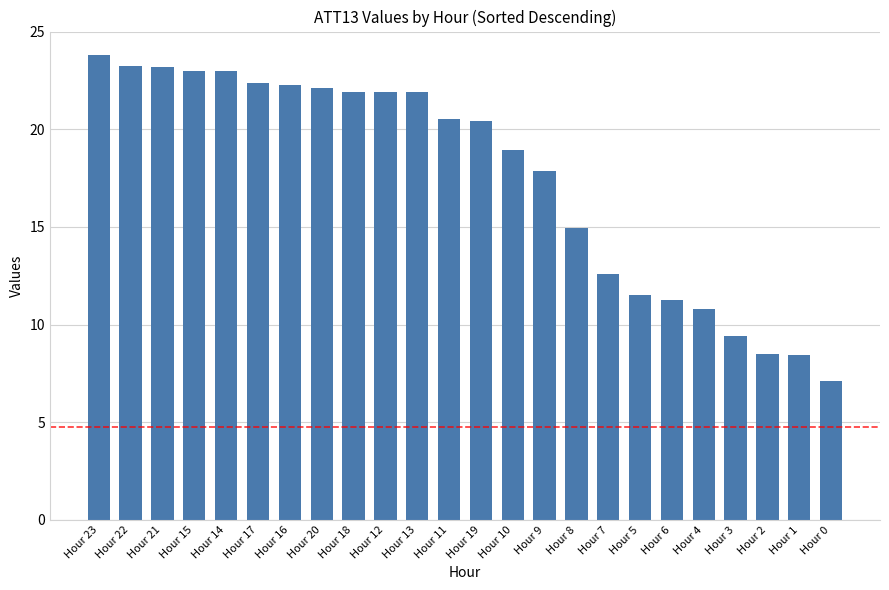

Is it true that the value at Hour 23 is 11.5?

False